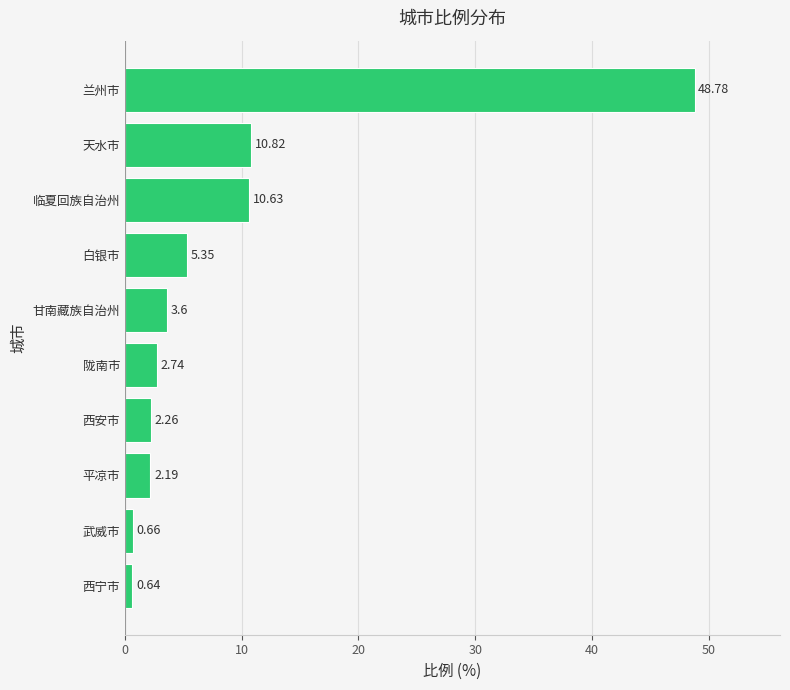

What is the difference between the maximum and second lowest values?

48.1